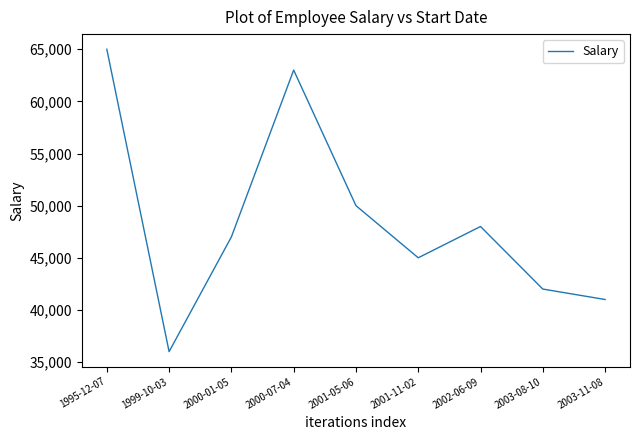

List the labels in order of value, smallest first.

1999-10-03, 2003-11-08, 2003-08-10, 2001-11-02, 2000-01-05, 2002-06-09, 2001-05-06, 2000-07-04, 1995-12-07